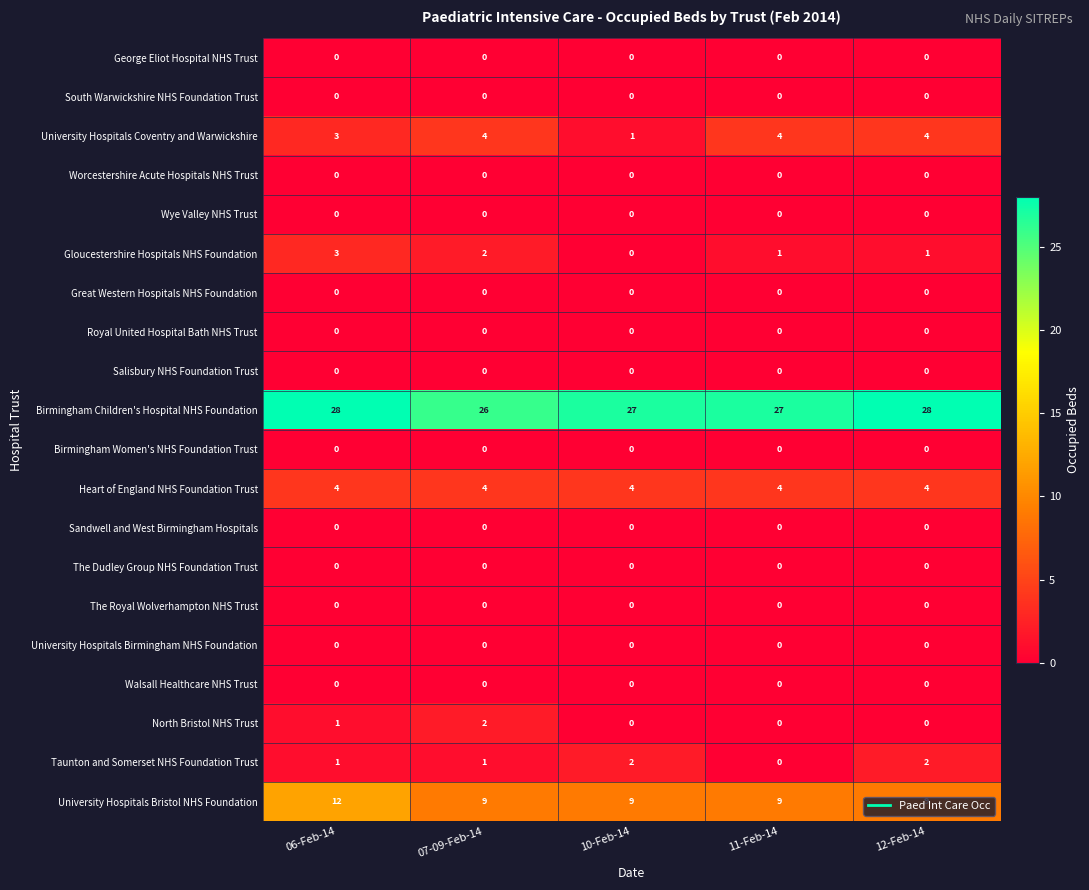

At which label does Taunton and Somerset NHS Foundation Trust reach its minimum?

11-Feb-14